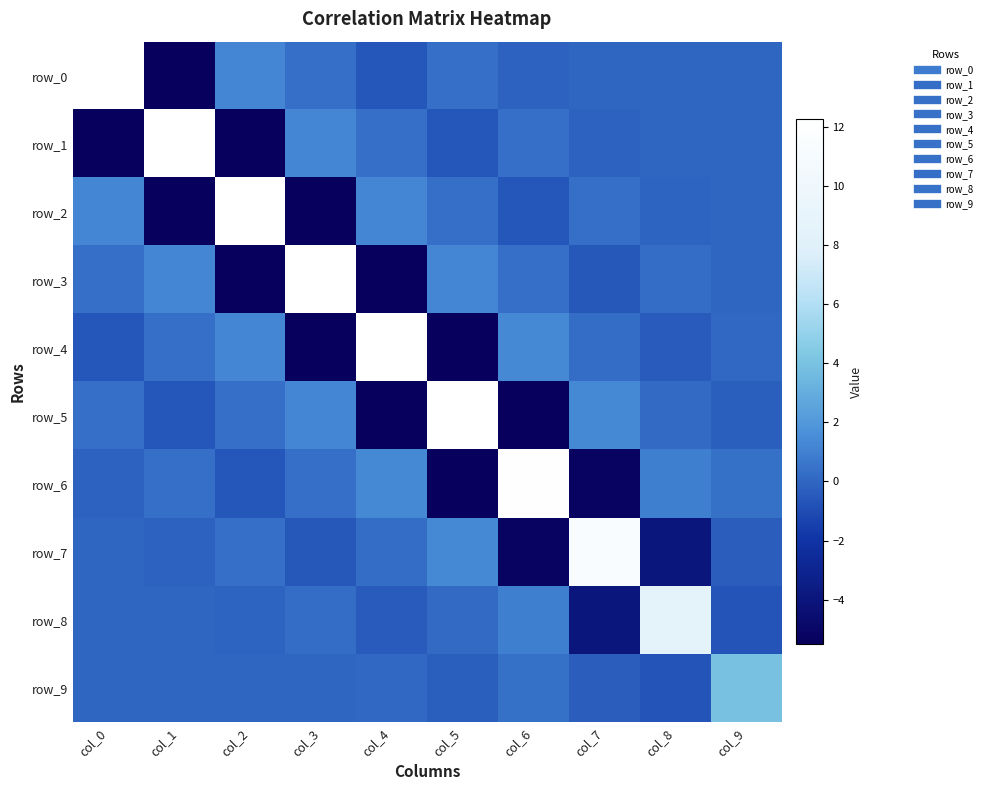

How many values in row_7 are above zero?

5